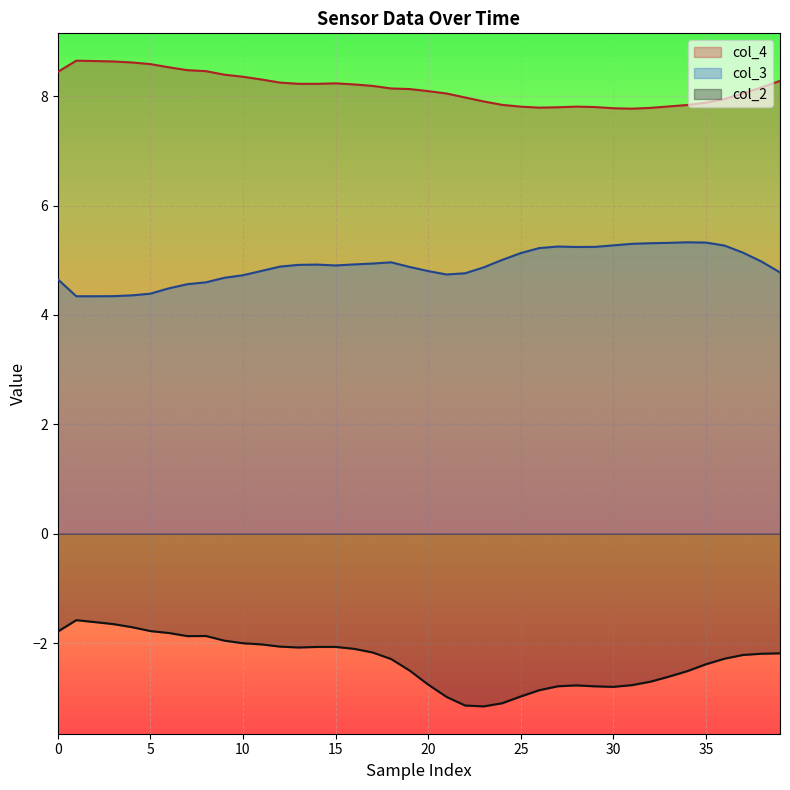

Is the value of col_4 at 30 greater than the value of col_3 at 5?

Yes